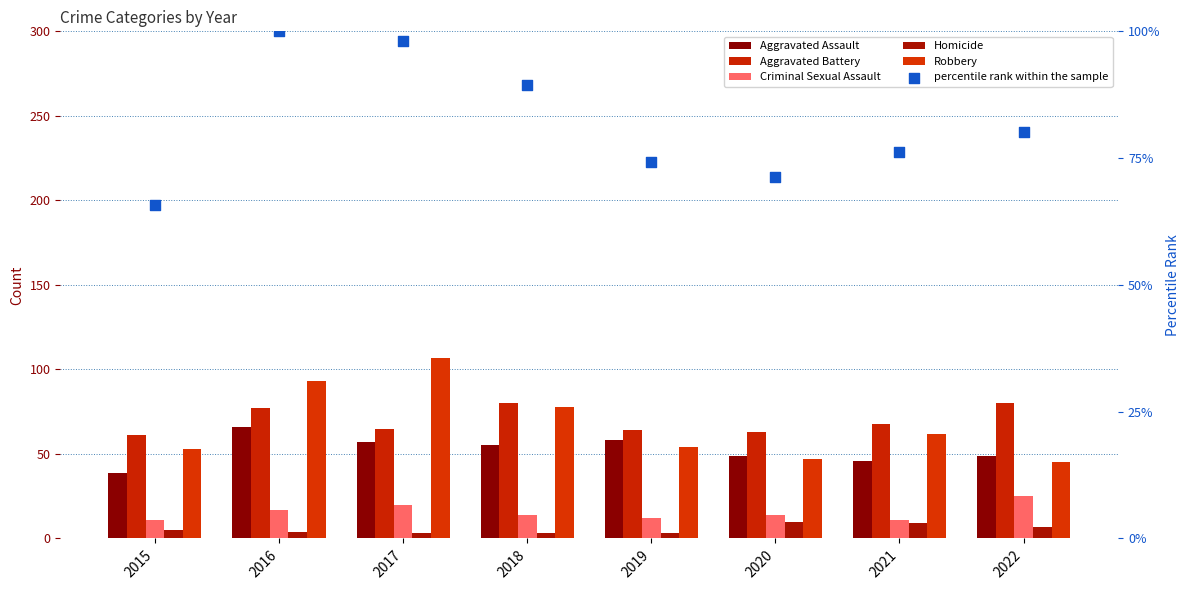

Which series has the largest Y range (max minus min)?

Robbery